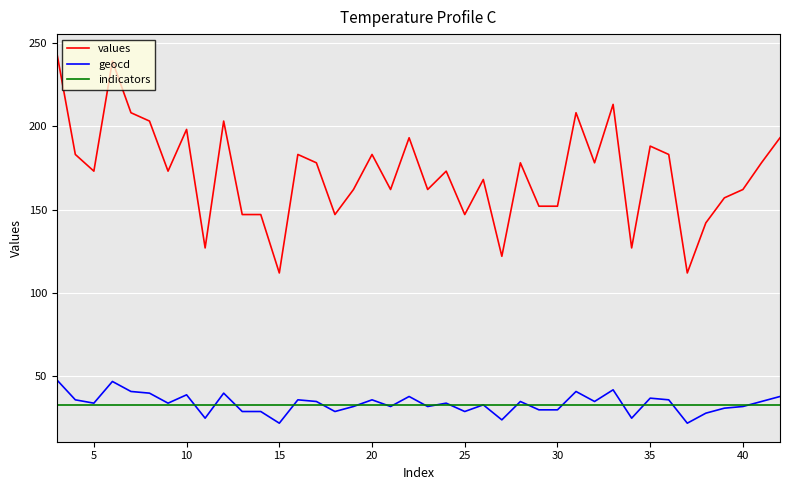

Which series has the largest range (max minus min)?

values